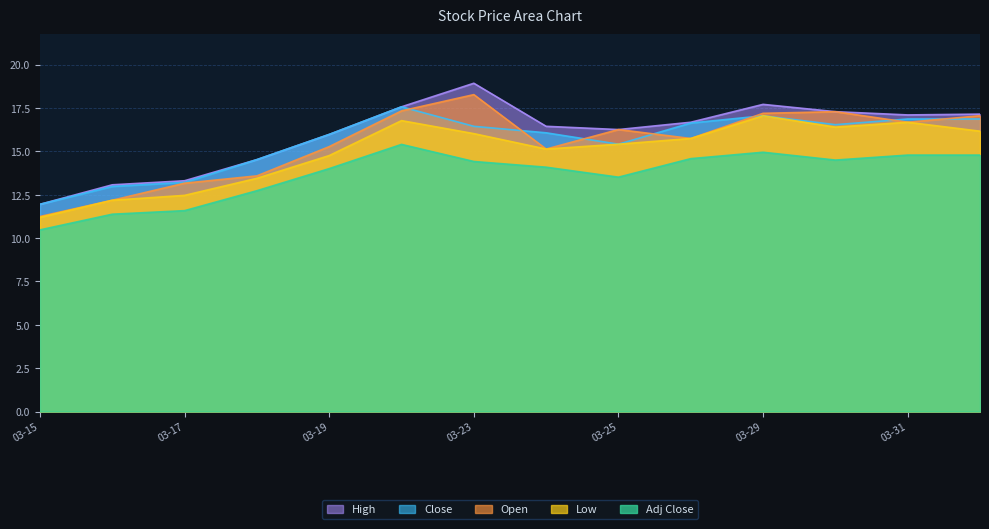

True or false: Adj Close and Low cross at least once.

False